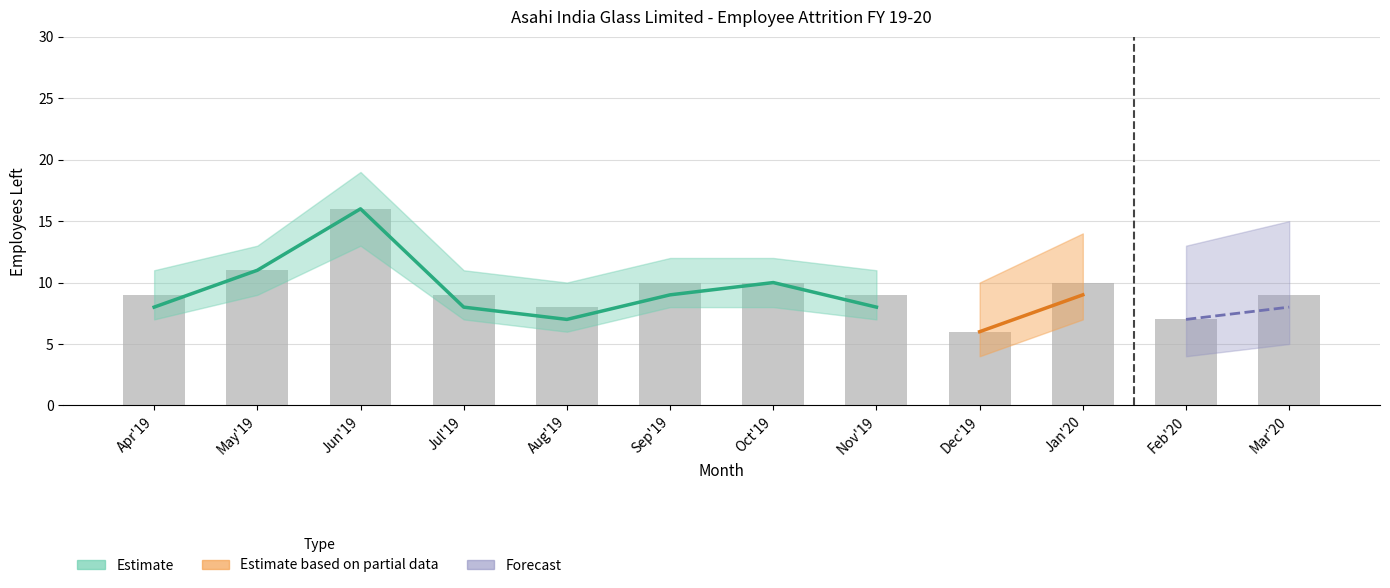

How many data points does each series have?

12